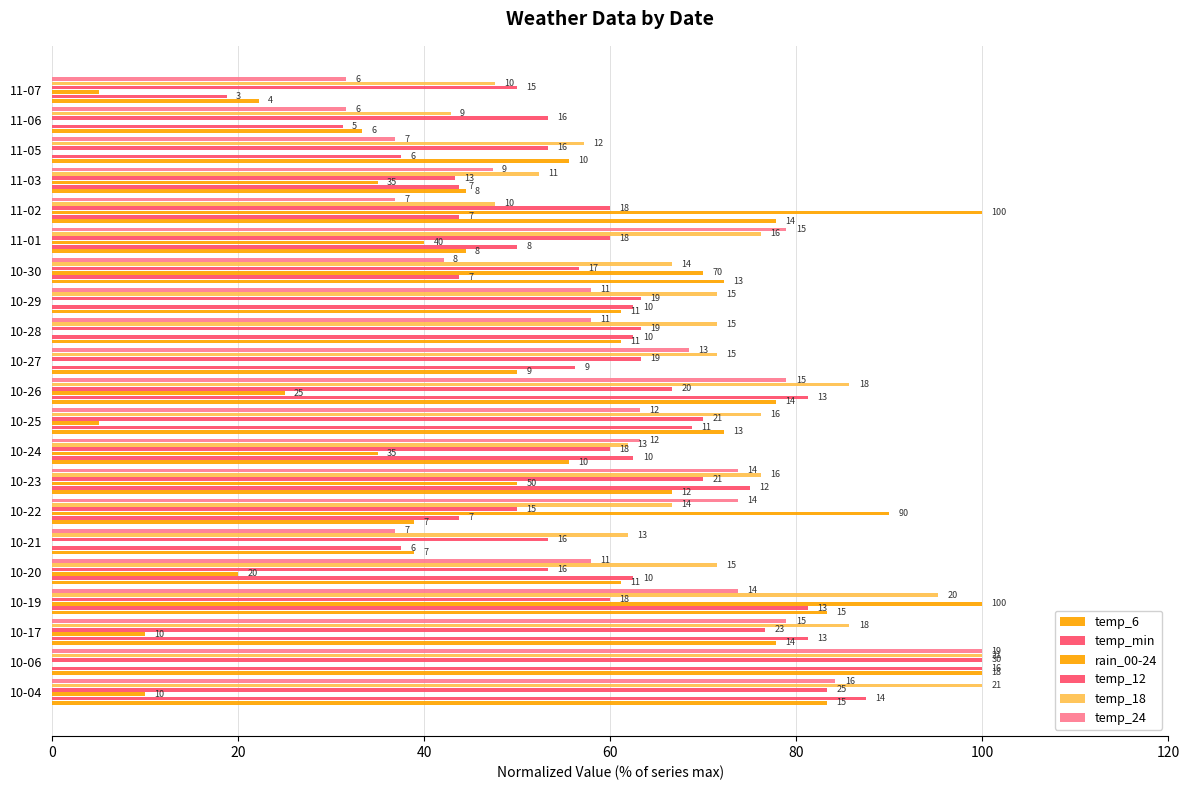

Reading left to right, extract all data points from this chart.

temp_6: 83.3	100.0	77.8	83.3	61.1	38.9	38.9	66.7	55.6	72.2	77.8	50.0	61.1	61.1	72.2	44.4	77.8	44.4	55.6	33.3	22.2
temp_min: 87.5	100.0	81.2	81.2	62.5	37.5	43.8	75.0	62.5	68.8	81.2	56.2	62.5	62.5	43.8	50.0	43.8	43.8	37.5	31.2	18.8
rain_00-24: 10.0	0.0	10.0	100.0	20.0	0.0	90.0	50.0	35.0	5.0	25.0	0.0	0.0	0.0	70.0	40.0	100.0	35.0	0.0	0.0	5.0
temp_12: 83.3	100.0	76.7	60.0	53.3	53.3	50.0	70.0	60.0	70.0	66.7	63.3	63.3	63.3	56.7	60.0	60.0	43.3	53.3	53.3	50.0
temp_18: 100.0	100.0	85.7	95.2	71.4	61.9	66.7	76.2	61.9	76.2	85.7	71.4	71.4	71.4	66.7	76.2	47.6	52.4	57.1	42.9	47.6
temp_24: 84.2	100.0	78.9	73.7	57.9	36.8	73.7	73.7	63.2	63.2	78.9	68.4	57.9	57.9	42.1	78.9	36.8	47.4	36.8	31.6	31.6